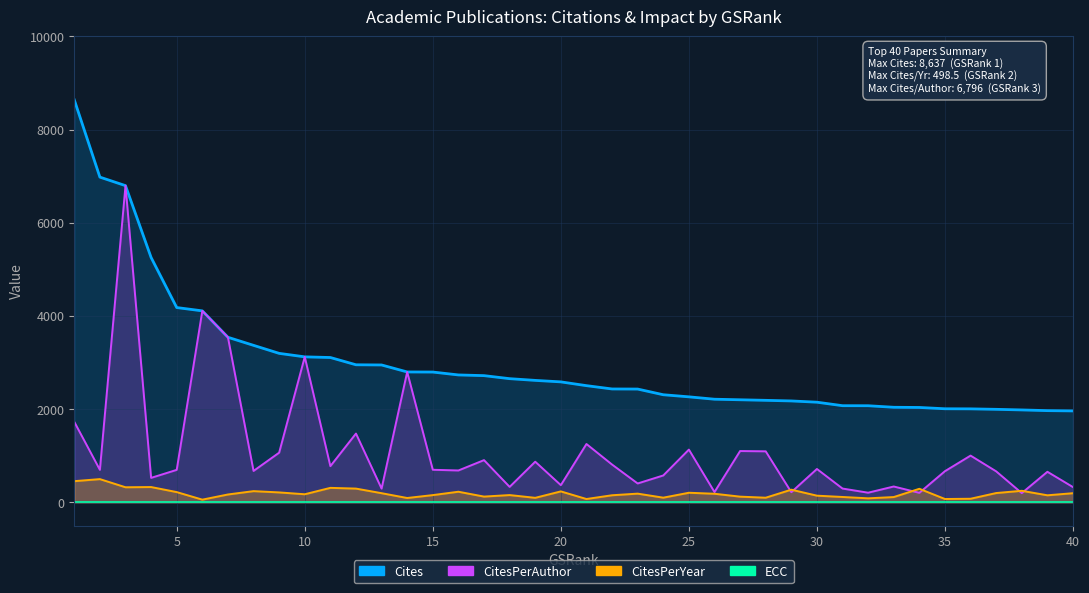

Which series has the largest range (max minus min)?

Cites